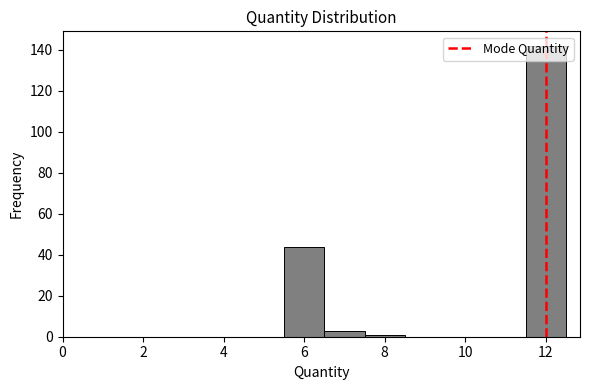

Reading left to right, transcribe this chart: for each bar, give the range it covers on the x-axis and its height. Neither the bar edges nor the heights are printed on the chart, so give them approximately, as read against the axes.

5.5 to 6.5: 44
6.5 to 7.5: 4
7.5 to 8.5: under 2
8.5 to 9.5: 0
9.5 to 10.5: 0
10.5 to 11.5: 0
11.5 to 12.5: 142